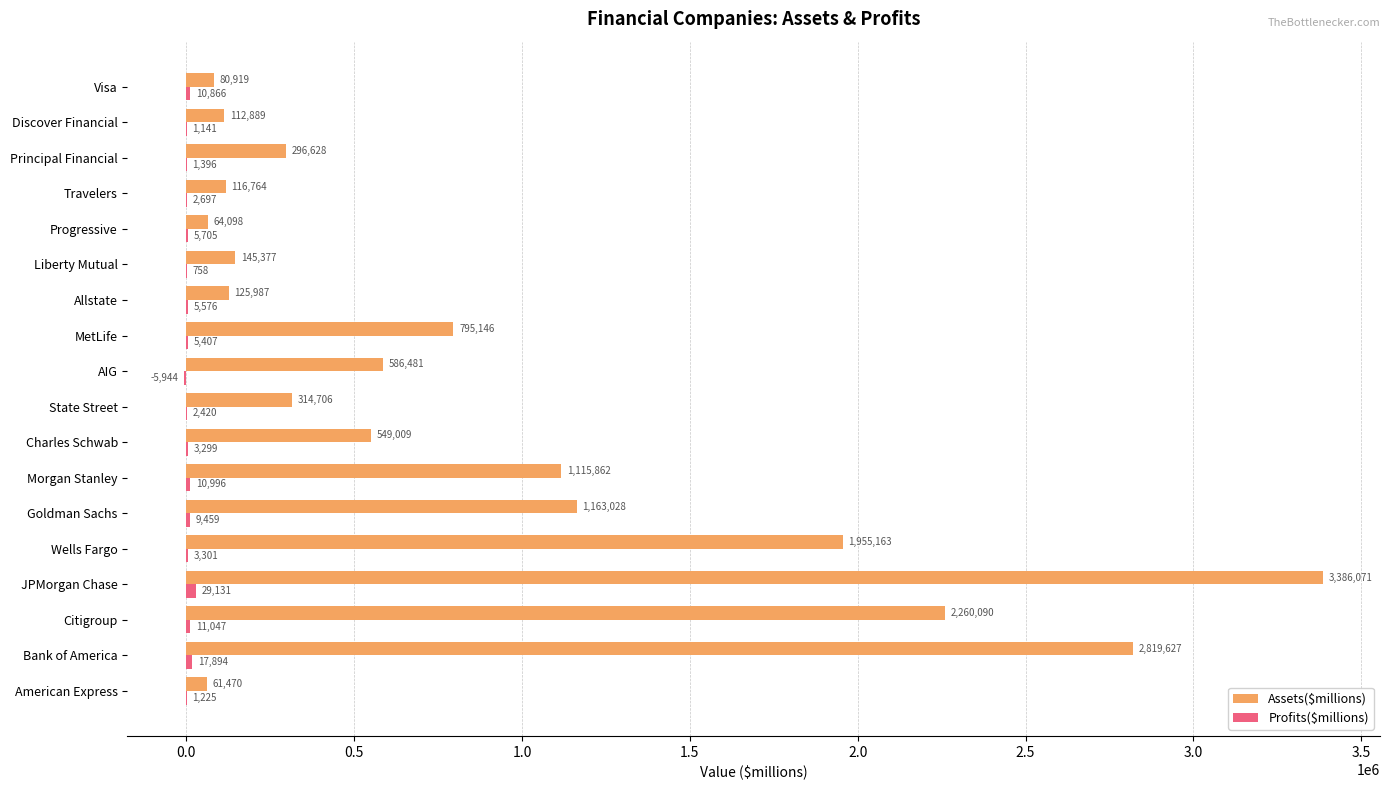

At which label is Assets($millions) closest to 1723770?

Wells Fargo